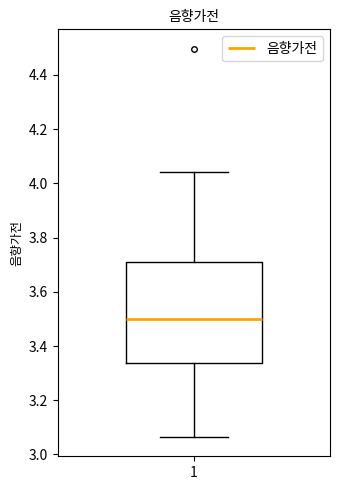

Transcribe this box plot: give where the median line is, the range the box spans, and where the two whiskers end, as read against the y-axis. The values are not printed on the chart, so give them approximately, as read against the axis.

median 3.50, box 3.34 to 3.72, whiskers 3.06 to 4.04